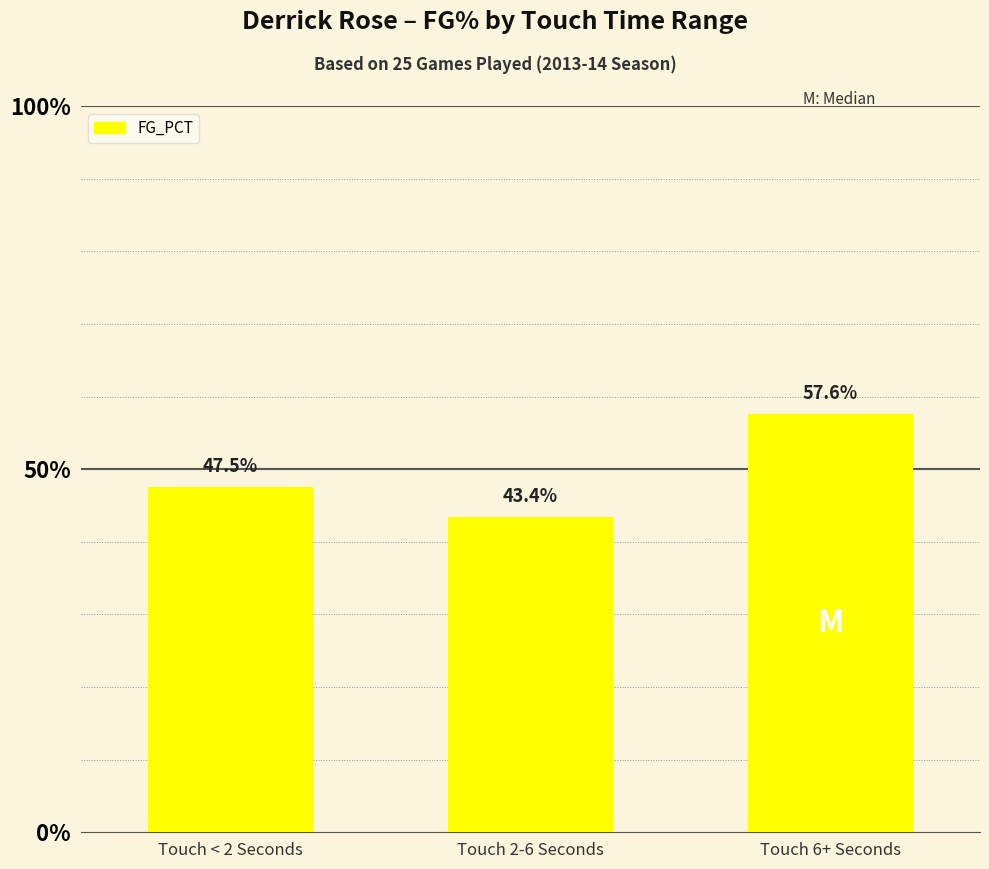

Are the bars horizontal?

No